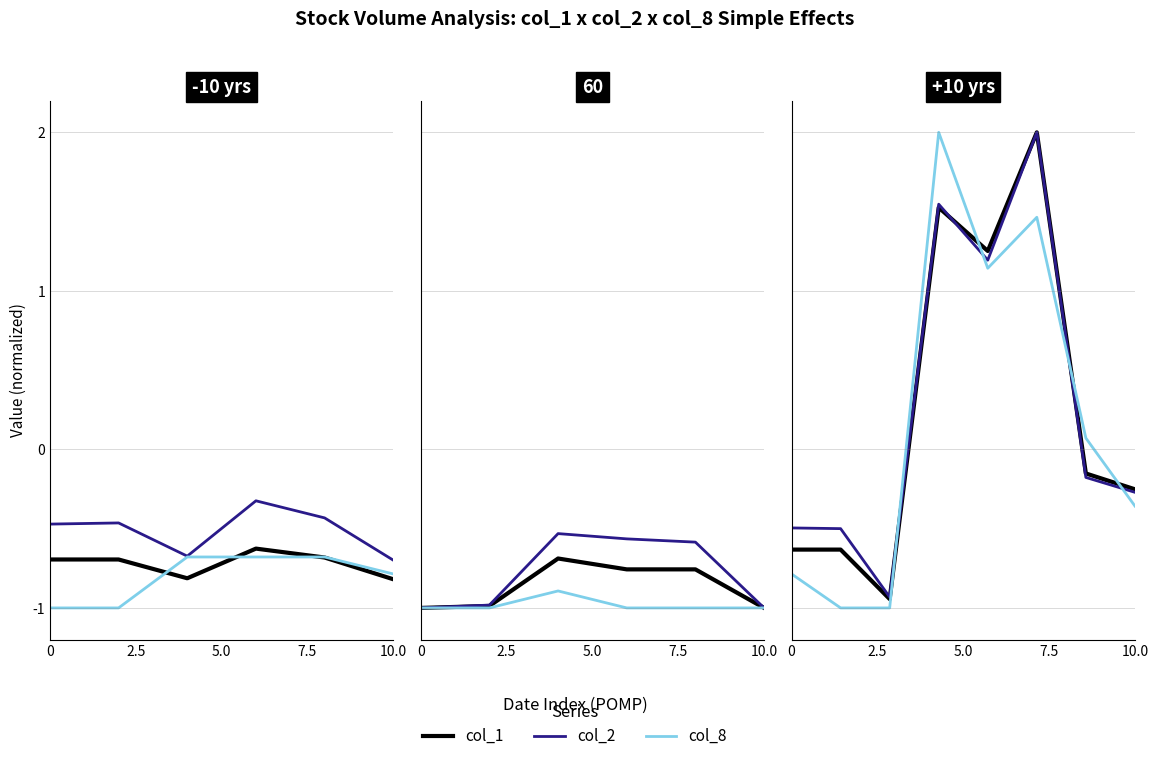

How many interior local valleys does the col_8 series have?

1